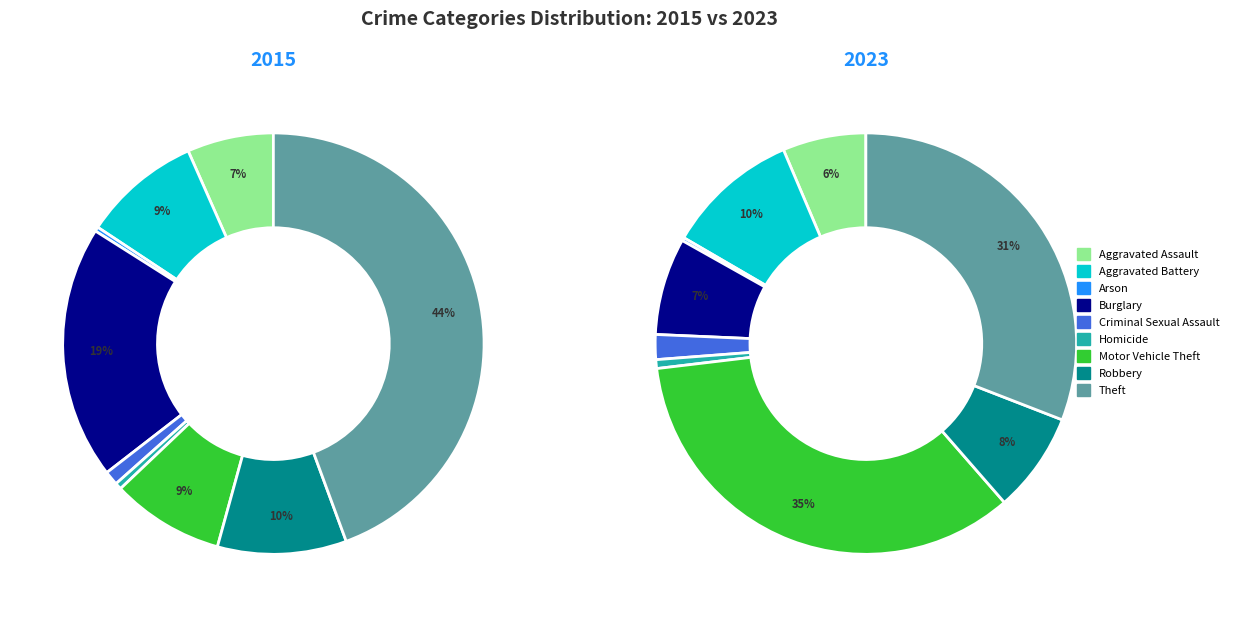

To the nearest percent, what is the difference between the Homicide and Theft slice percentages?

44%